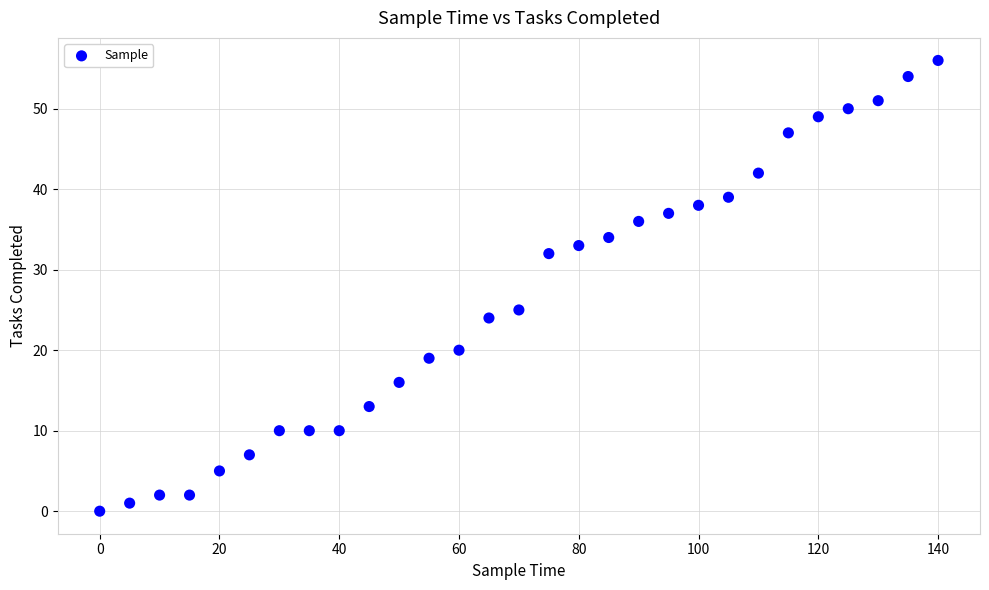

What Y value in the scatter plot is closest to 28?

25